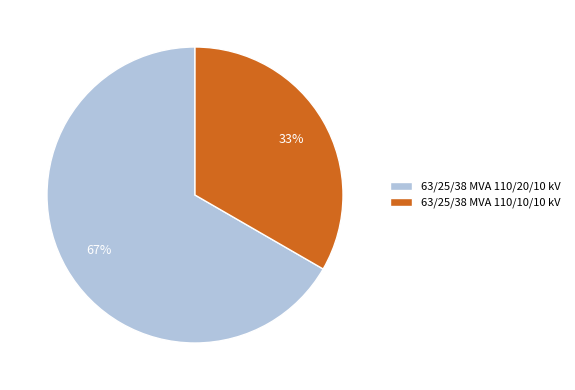

Is it true that 63/25/38 MVA 110/10/10 kV is 33% of the pie?

True